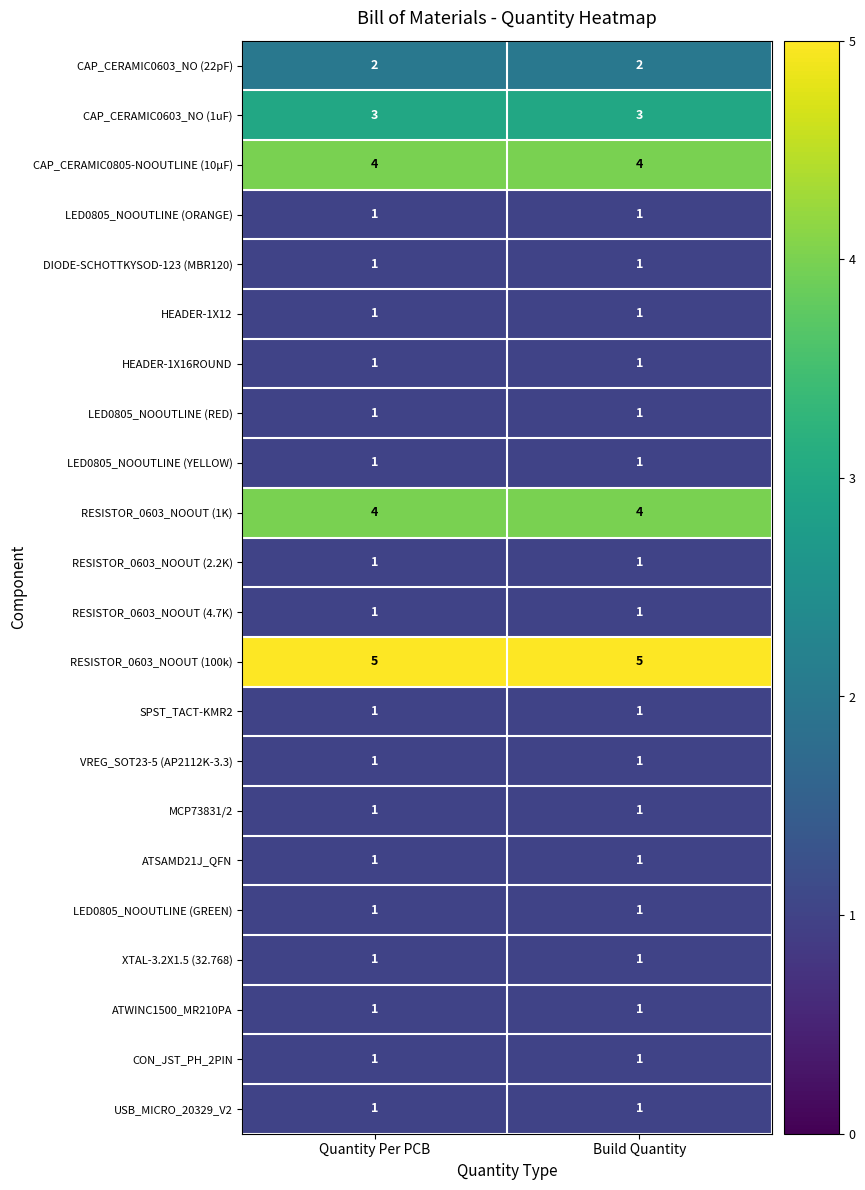

What is the spread (max minus min) of values at Build Quantity?

4